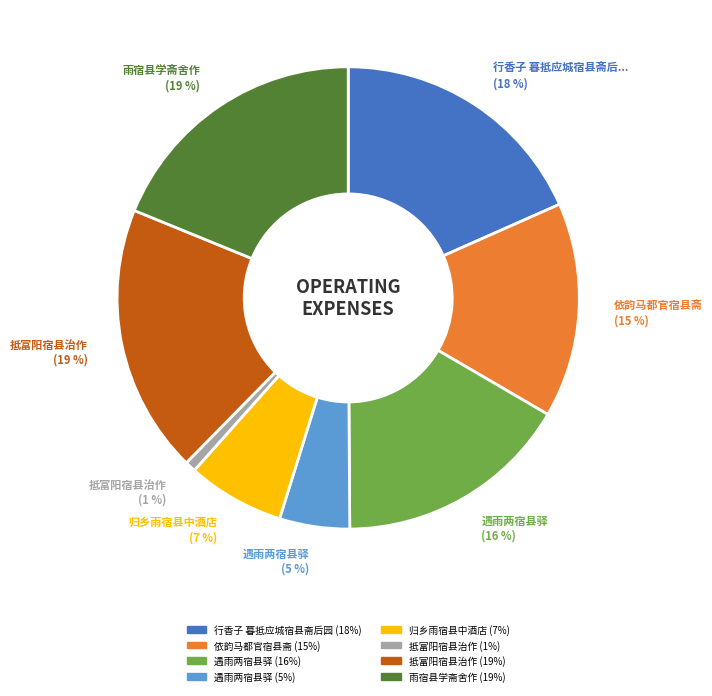

To the nearest percent, what is the difference between the largest and smallest slice percentages?

18%